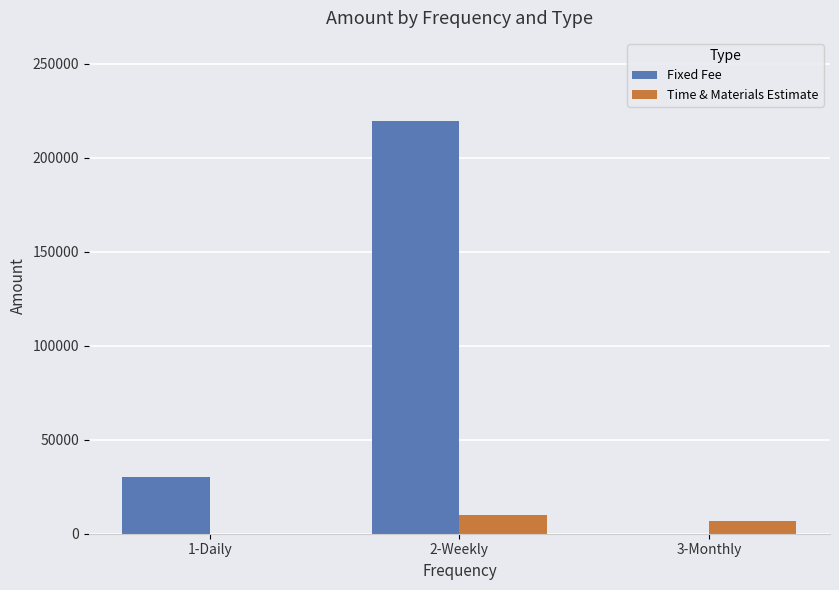

Where is Fixed Fee nearest to the value 109875?

1-Daily